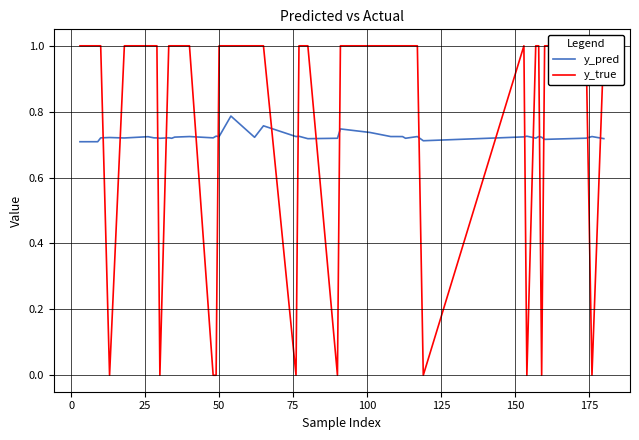

How many times do y_true and y_pred cross each other?

18